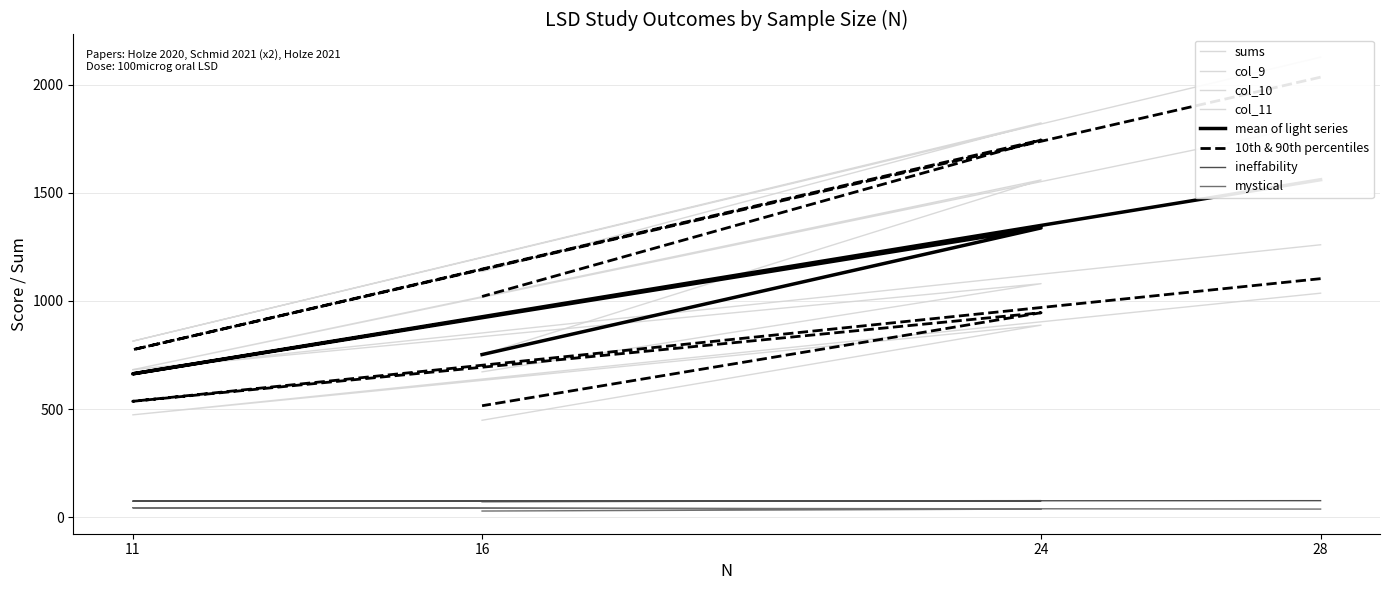

What position from the left is 24?

3